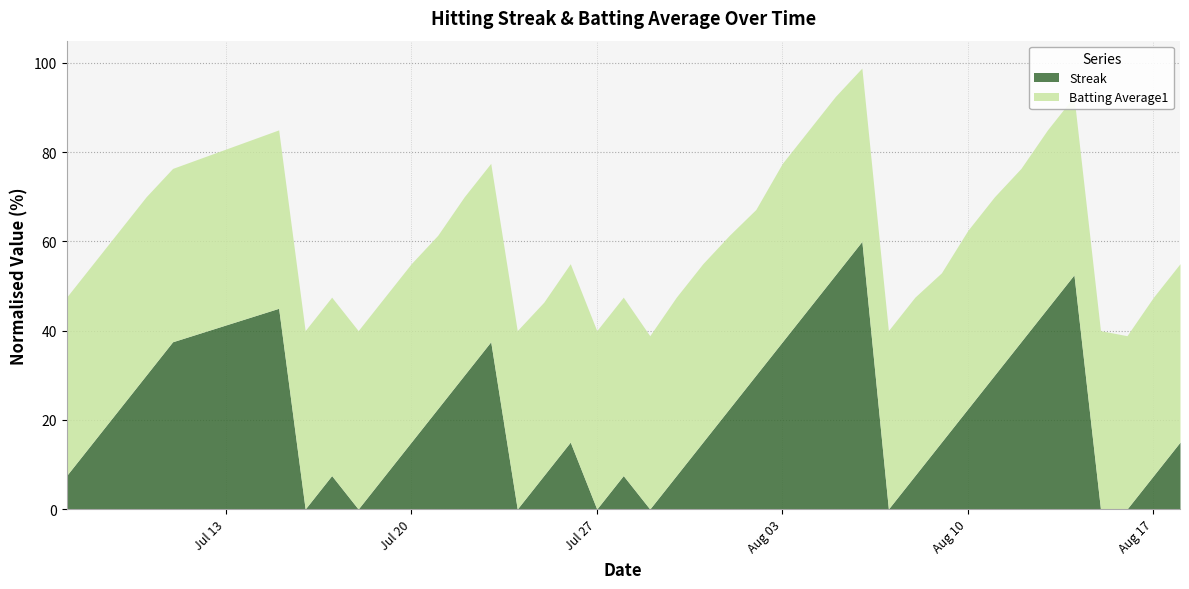

Is it true that Streak equals 7.0 at 2010-08-11?

False